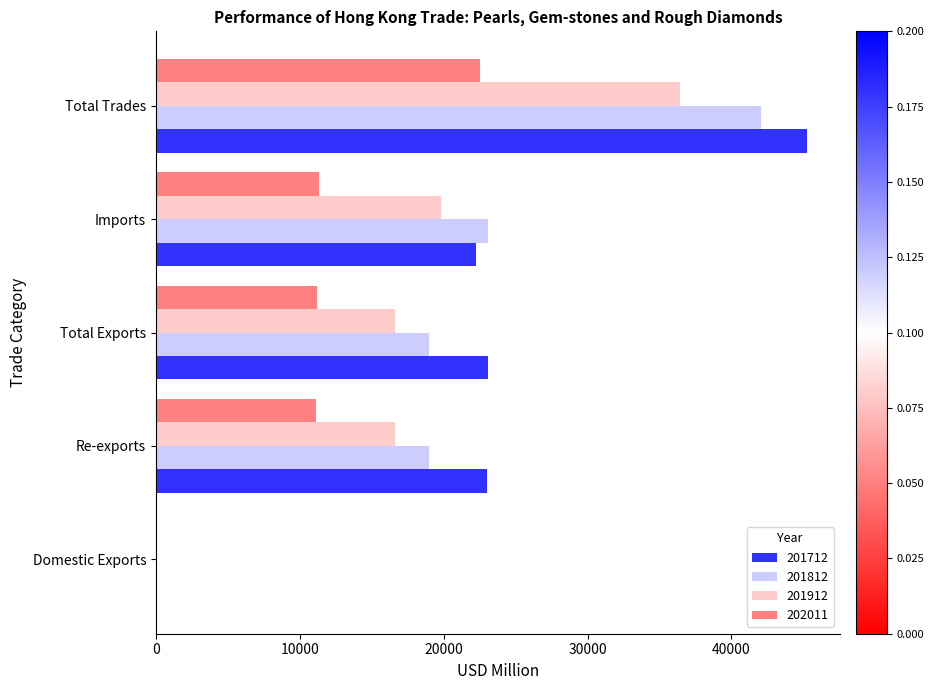

What are all the series names shown in the legend?

201712, 201812, 201912, 202011